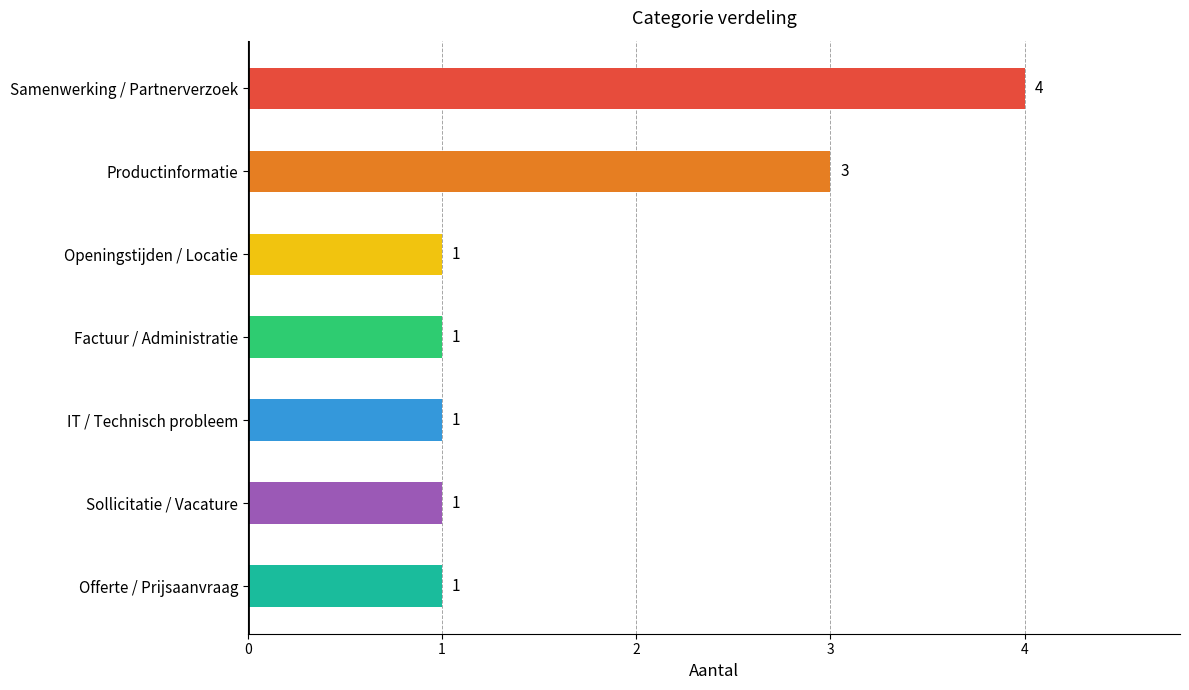

How many values are between 1 and 3?

6